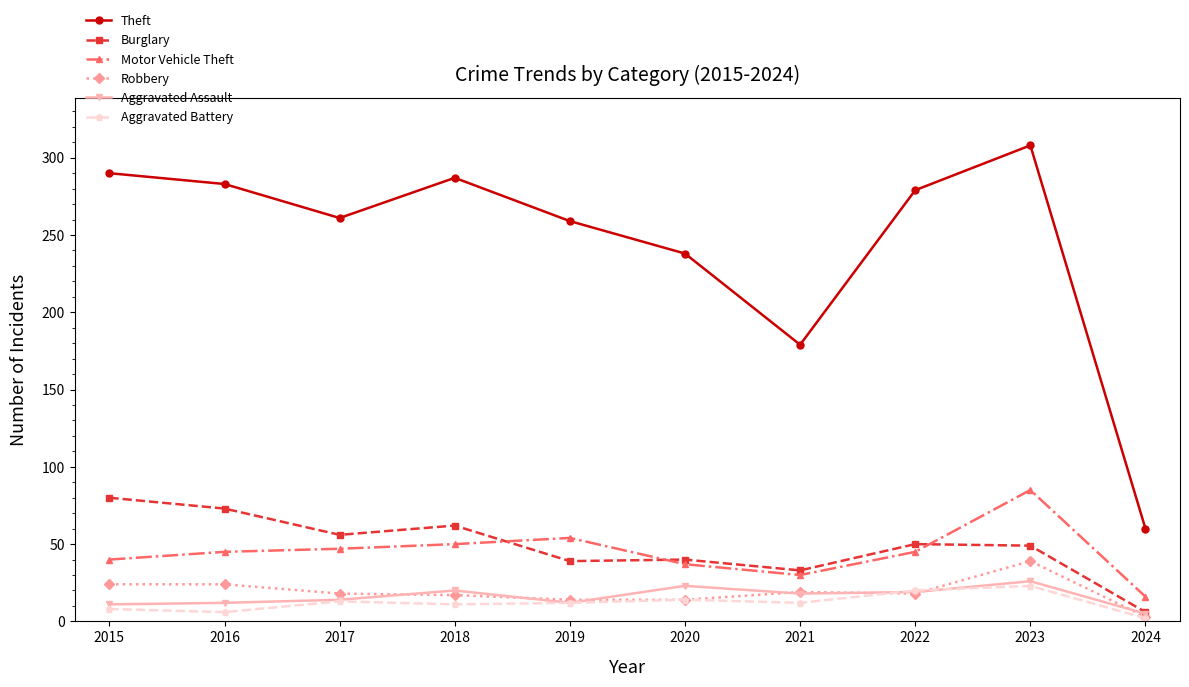

How many series are shown in this chart?

6